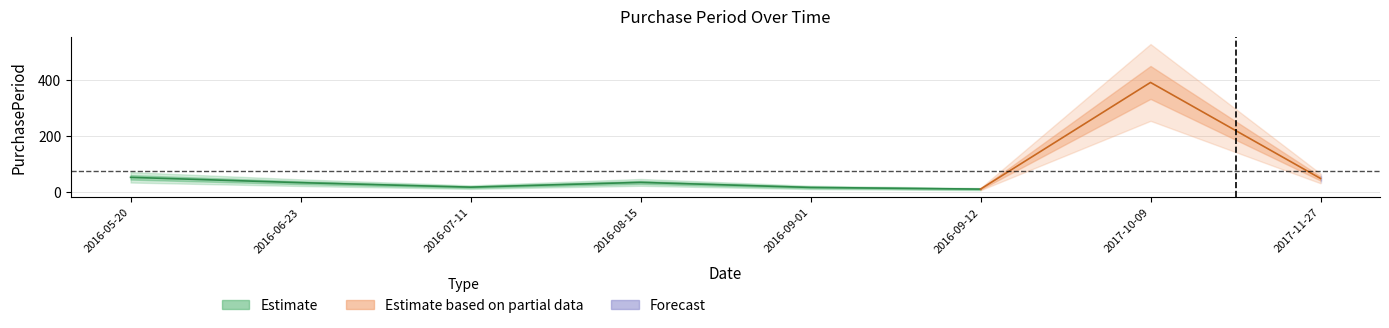

At which category does the data reach its first local valley?

2016-07-11